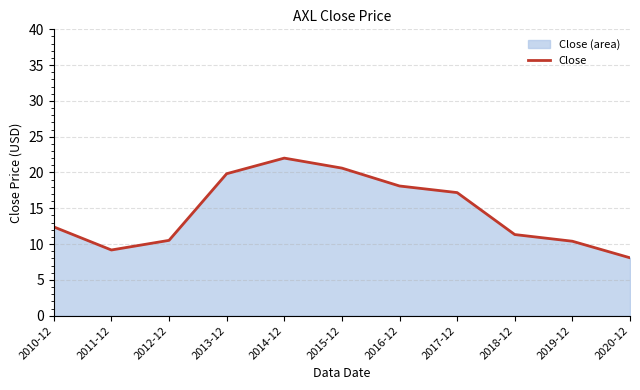

What is the sum of all values?

159.7